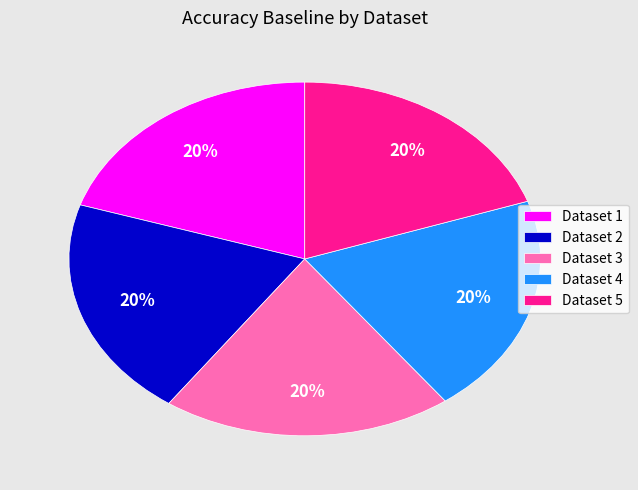

Does any single category account for the majority?

No